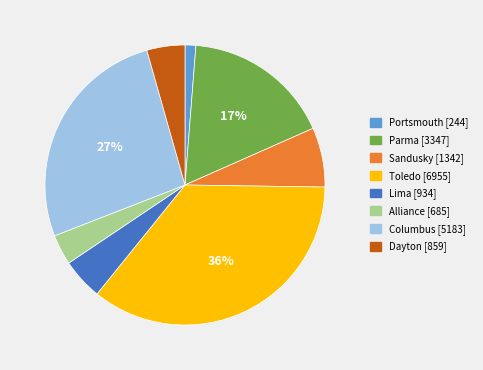

What percentage is the Toledo slice, to the nearest percent?

36%